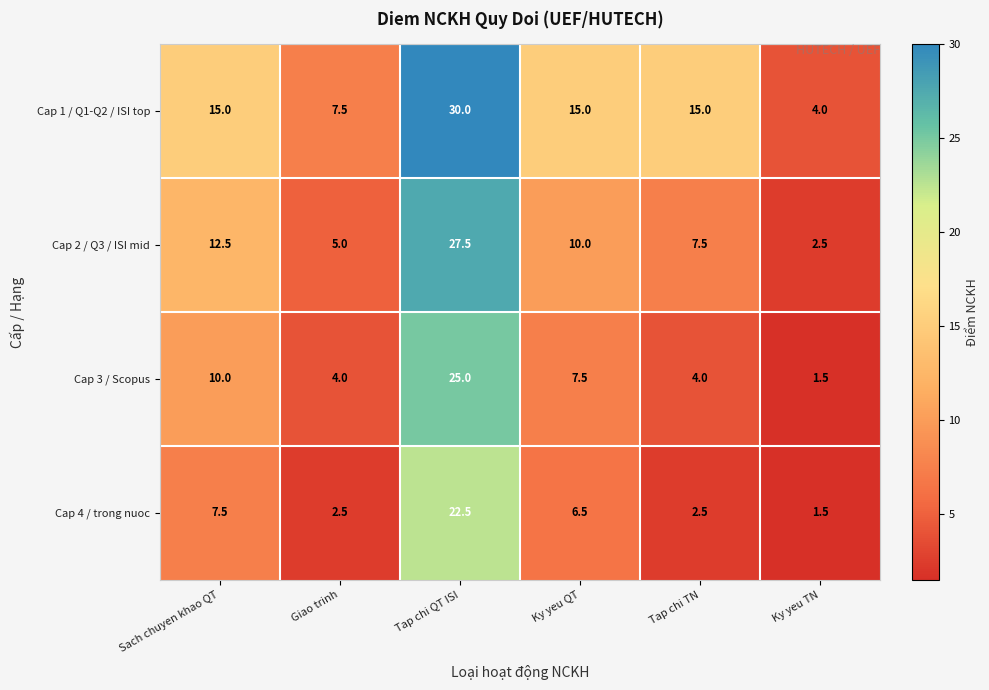

Reading left to right, transcribe all the data shown in this chart.

Cap 1 / Q1-Q2 / ISI top: 15.0	7.5	30.0	15.0	15.0	4.0
Cap 2 / Q3 / ISI mid: 12.5	5.0	27.5	10.0	7.5	2.5
Cap 3 / Scopus: 10.0	4.0	25.0	7.5	4.0	1.5
Cap 4 / trong nuoc: 7.5	2.5	22.5	6.5	2.5	1.5